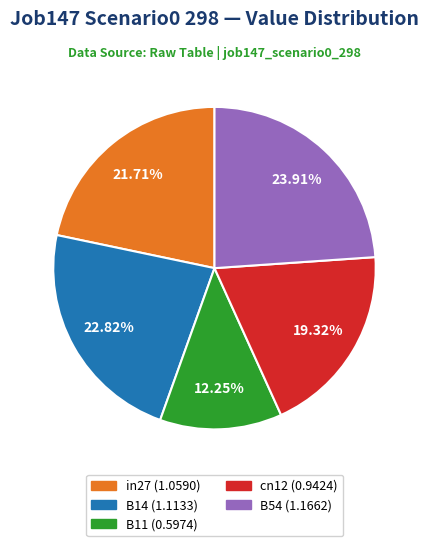

How many slices are in this pie chart?

5